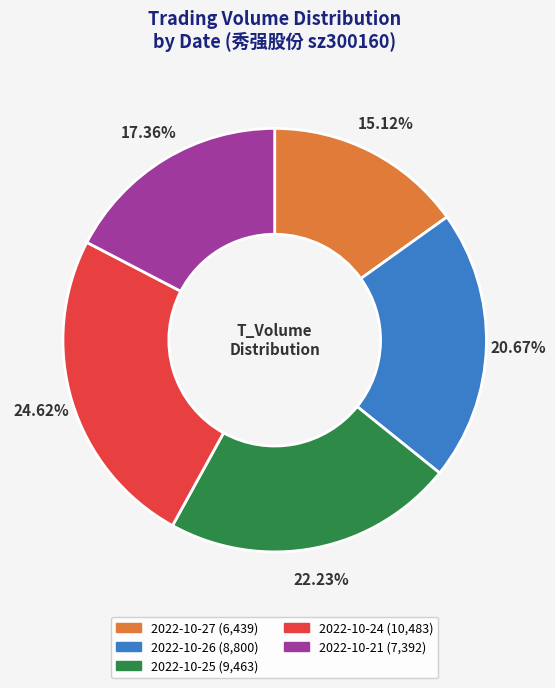

Is there a majority slice in this chart?

No